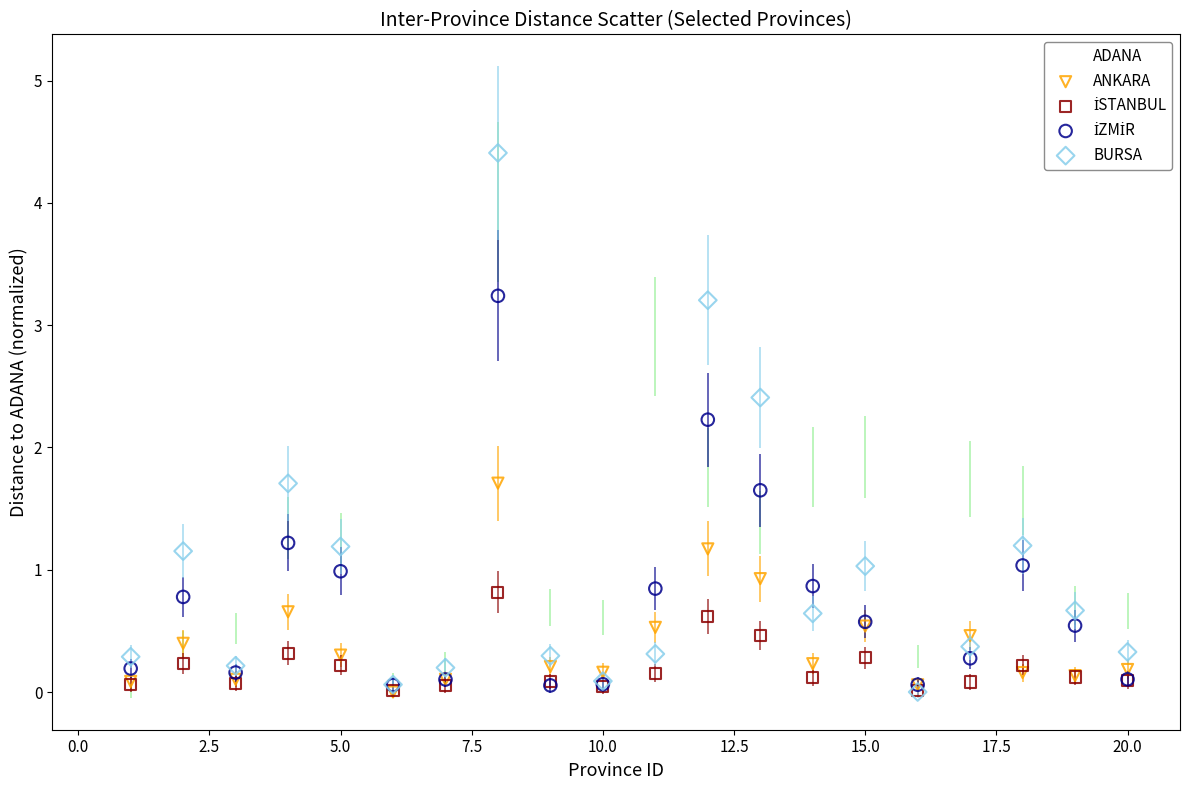

Across all series, what Y value is closest to 2?

1.9